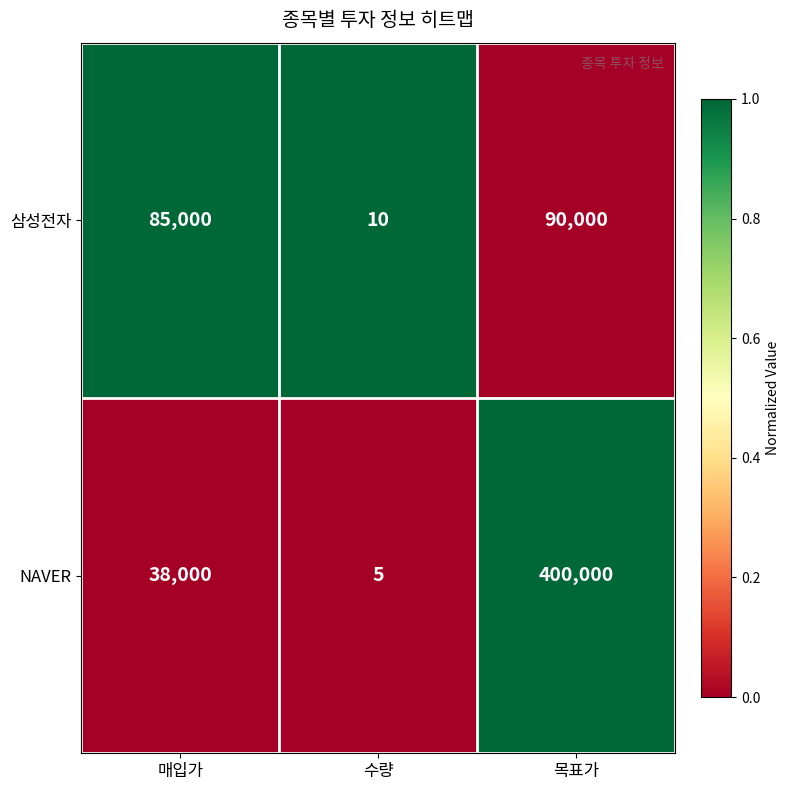

What is the difference between the 삼성전자 values at 수량 and 목표가?

89990